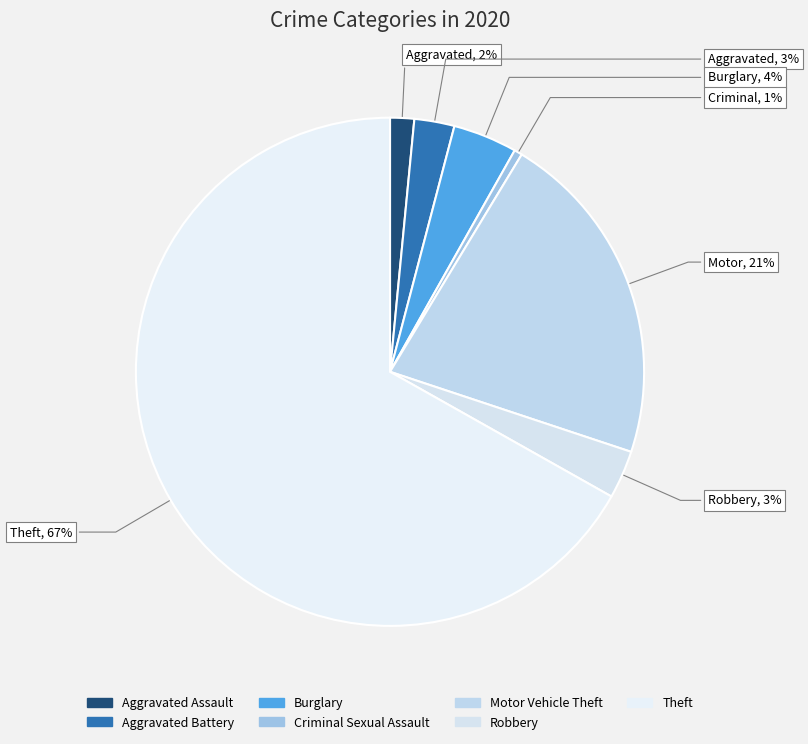

To the nearest percent, what is the difference between the largest and smallest slice percentages?

66%